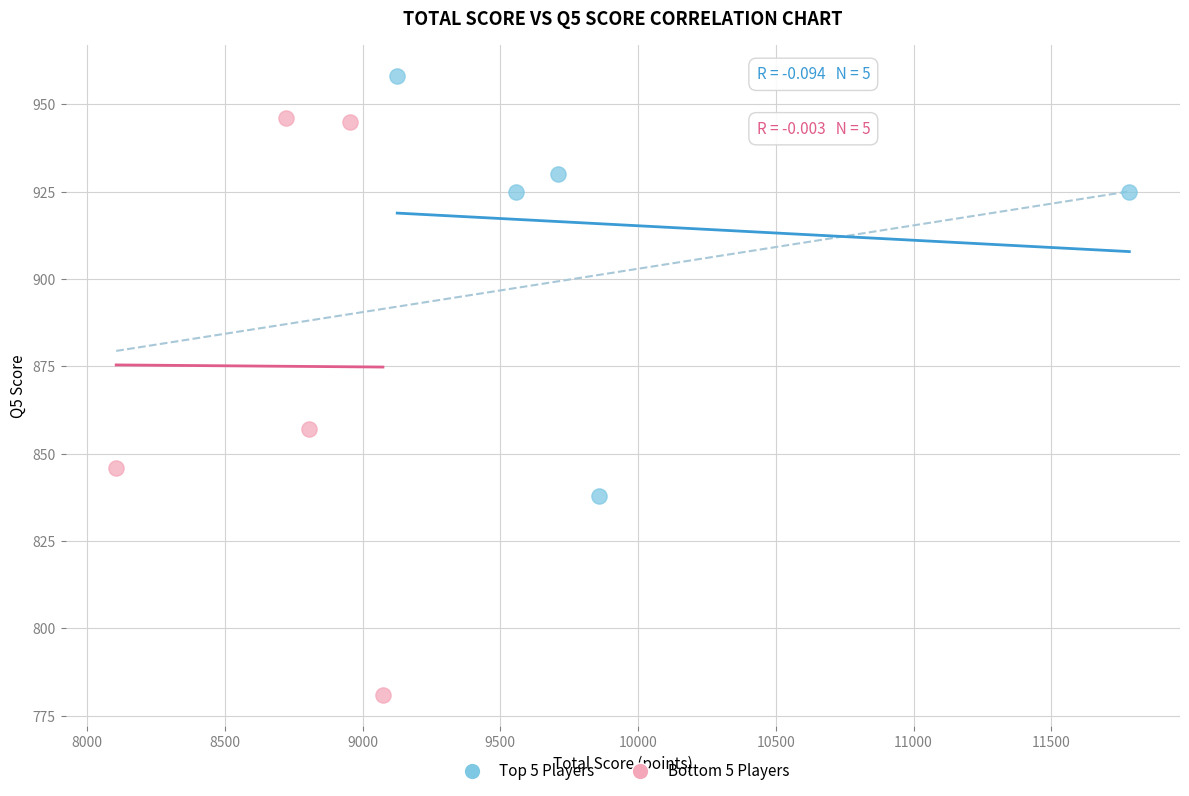

Which series contains the highest Y value?

Top 5 Players